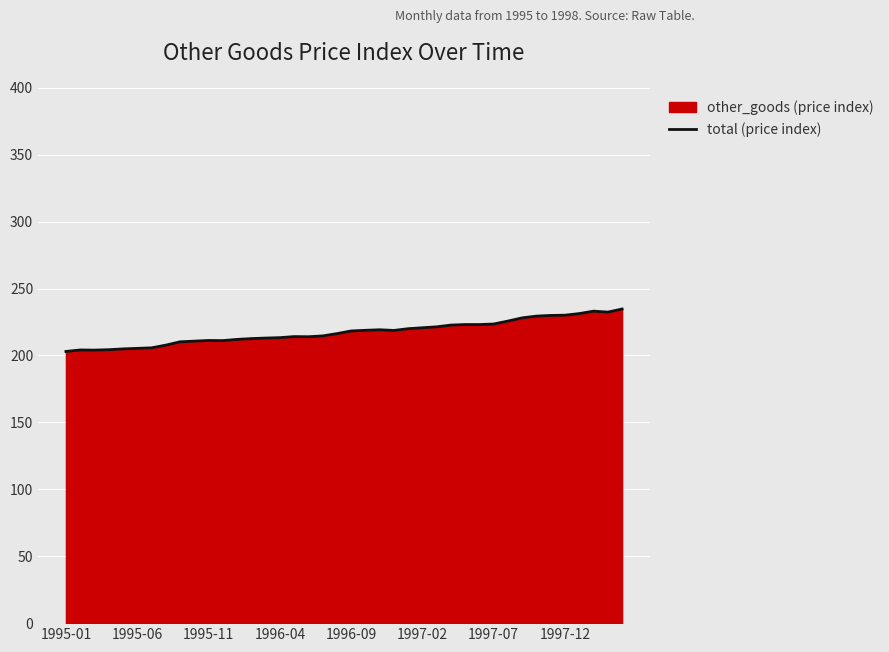

What is the value of the 2nd point from the left?

204.1